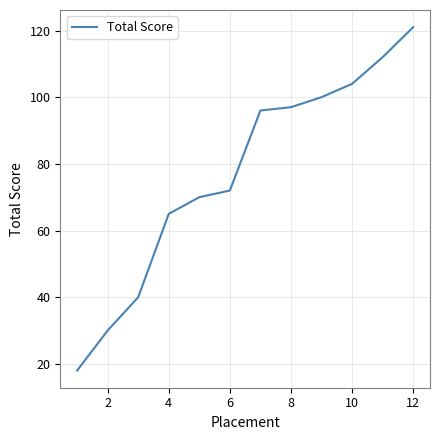

How many values are below 96?

6